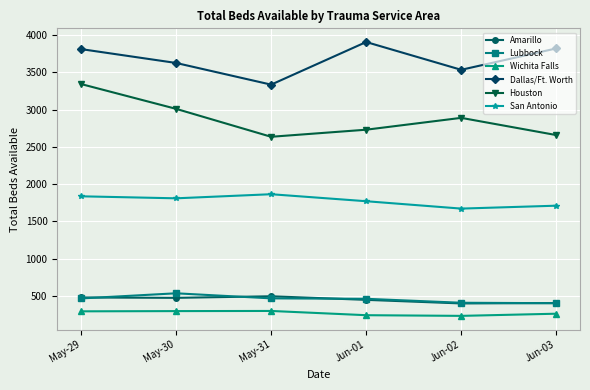

What is the approximate value of Amarillo at Jun-03, to the nearest 10?

400